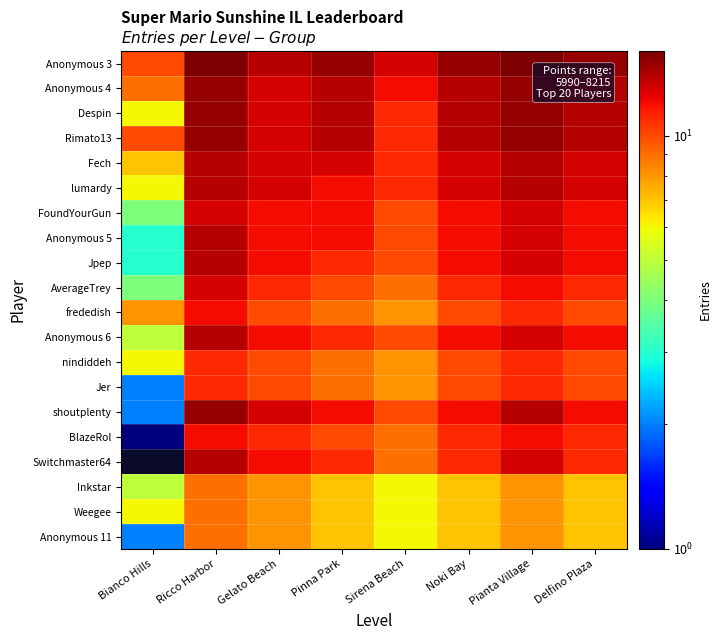

What is the sum of all shoutplenty values?

90.0